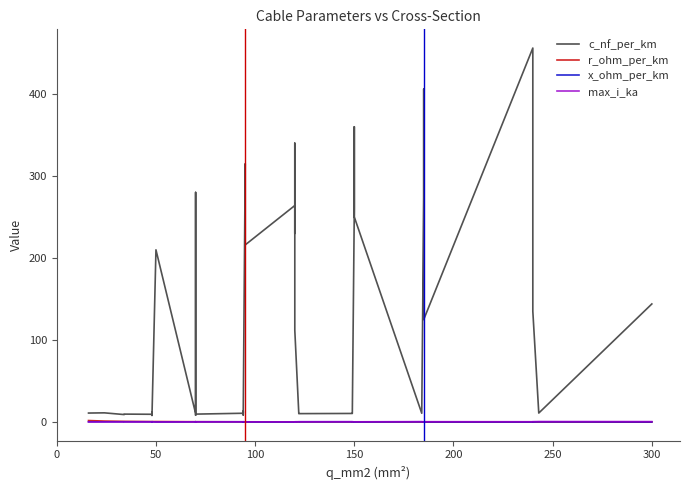

At which label is r_ohm_per_km closest to 0?

300